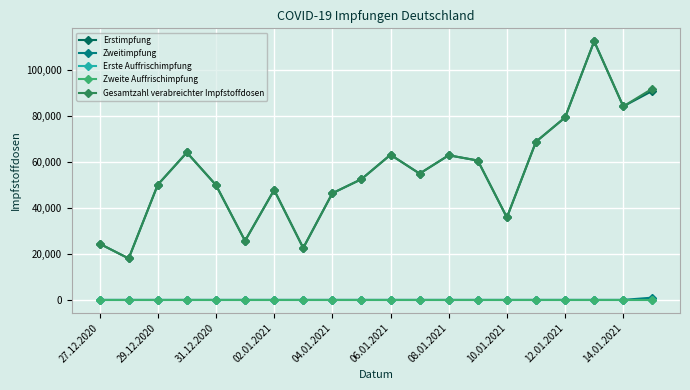

What is the sum of all Gesamtzahl verabreichter Impfstoffdosen values?

1115291